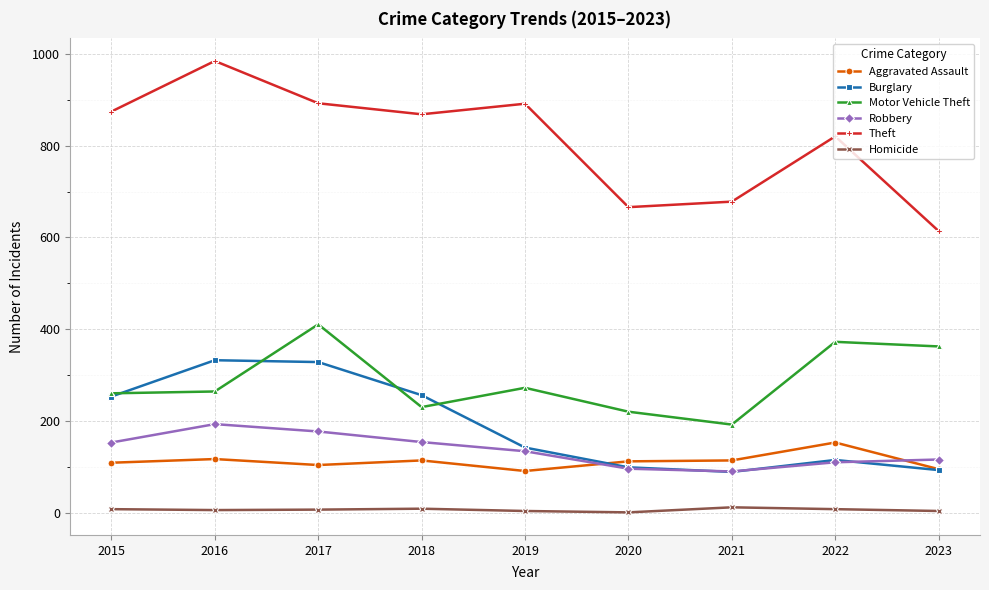

Which series has the widest spread of values?

Theft